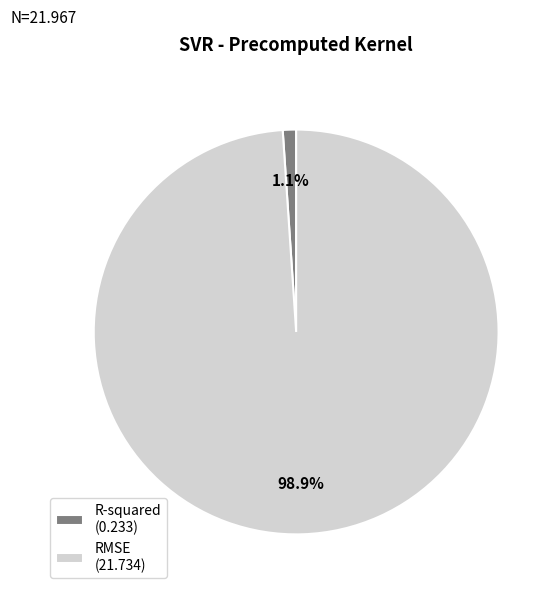

Is there any slice that represents more than half of the pie?

Yes